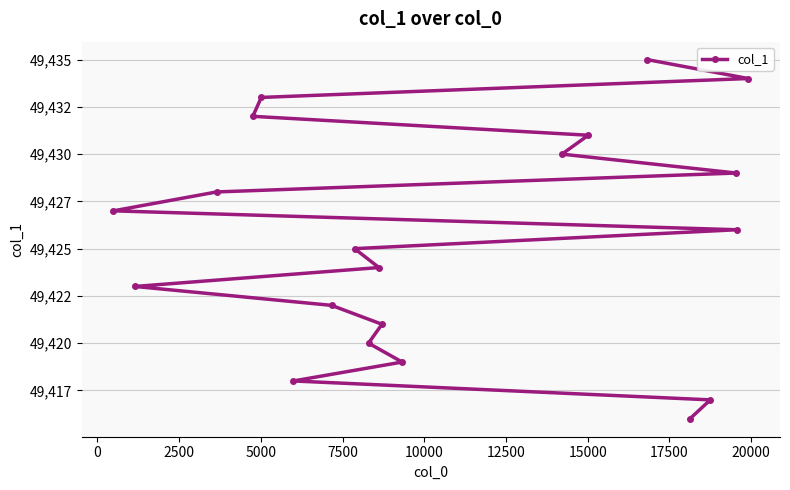

What value does the data have at 17500, to the nearest 5?

49425